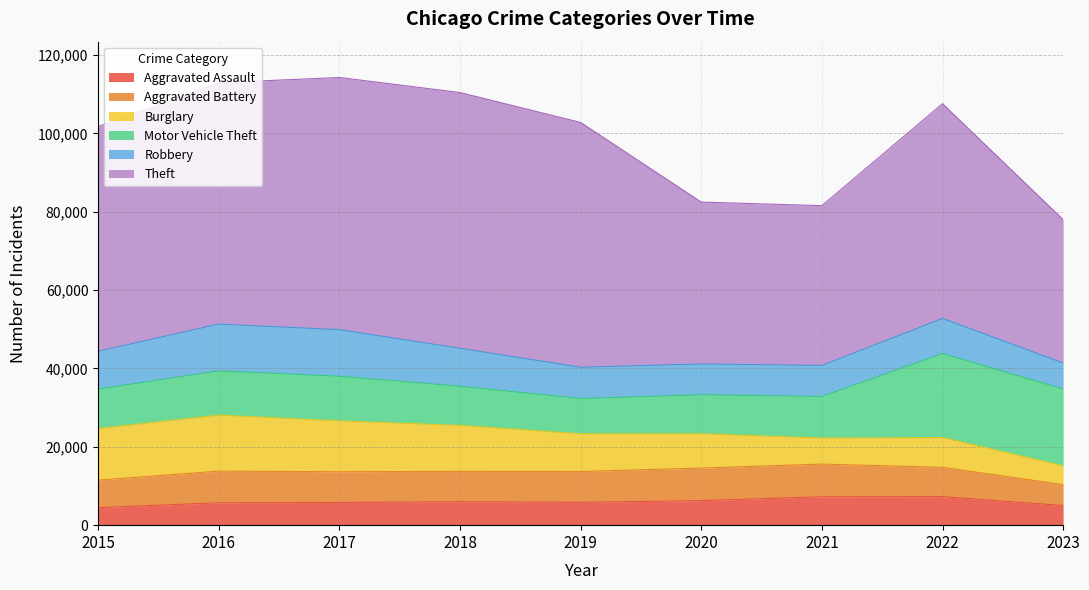

Between 2019 and 2020, which series saw the biggest shift?

Theft